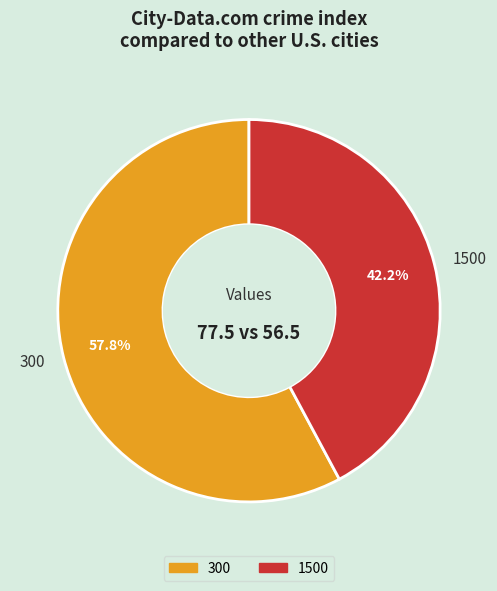

True or false: 1500 accounts for 27% of the total.

False